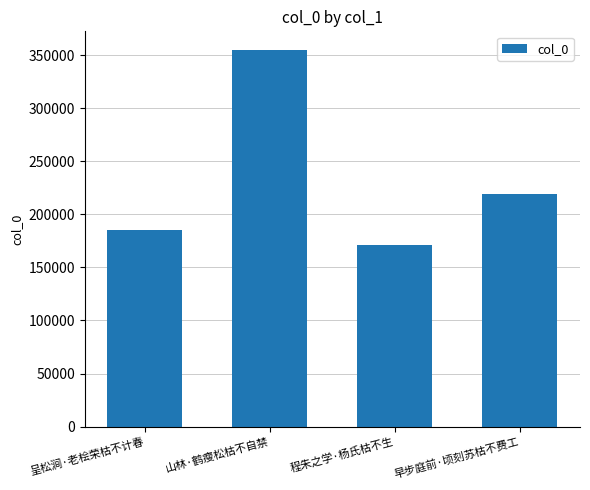

Reading left to right, what are all the values shown in this chart?

185767	354875	170698	219543